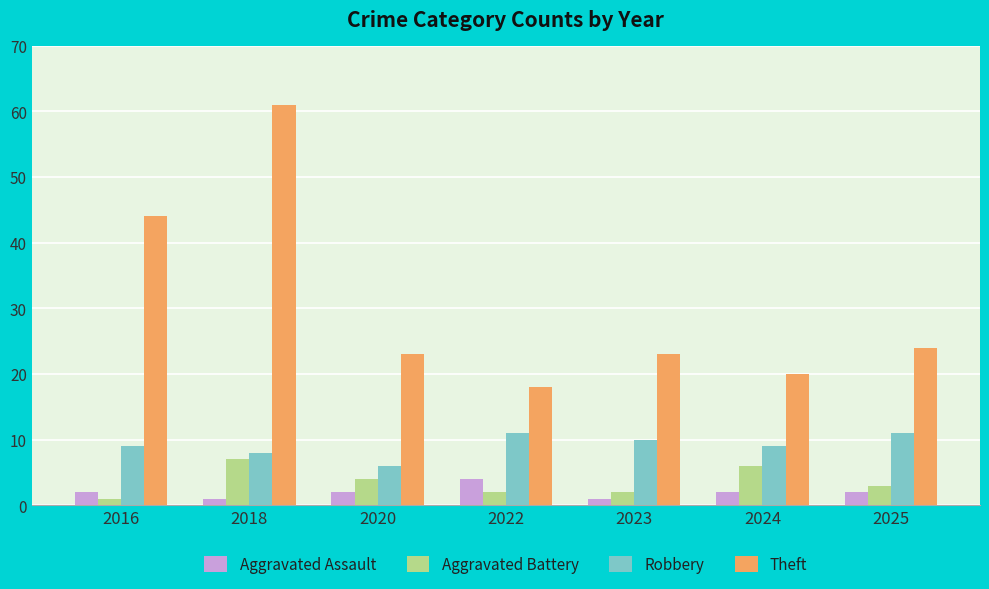

What is the minimum value for Aggravated Assault?

1